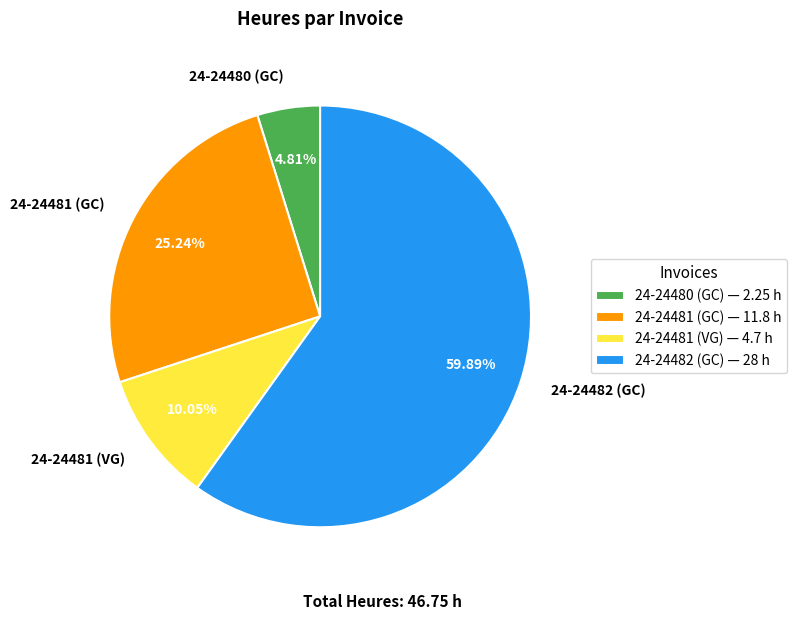

To the nearest percent, what is the combined percentage of 24-24482 (GC) and 24-24481 (VG)?

70%